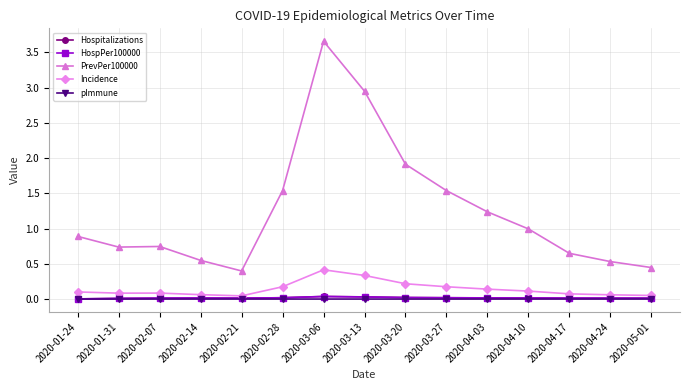

Which series has the widest spread of values?

PrevPer100000